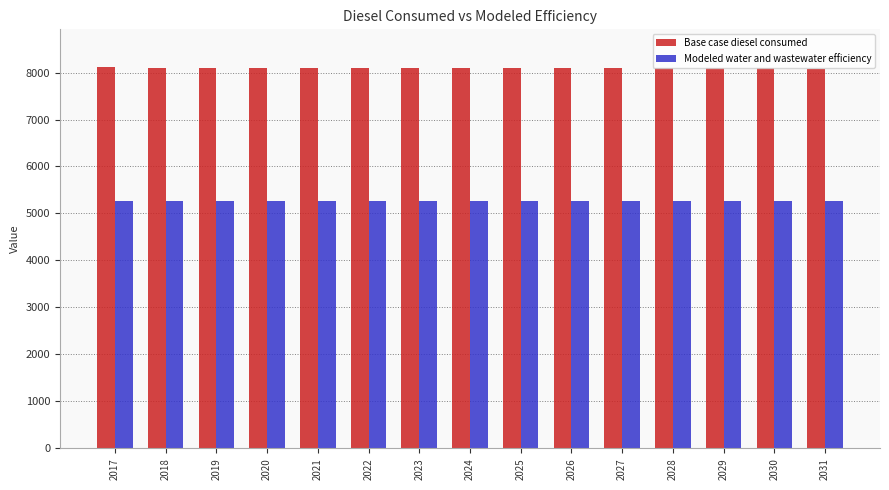

What is the difference between the highest and lowest values at 2025?

2832.6